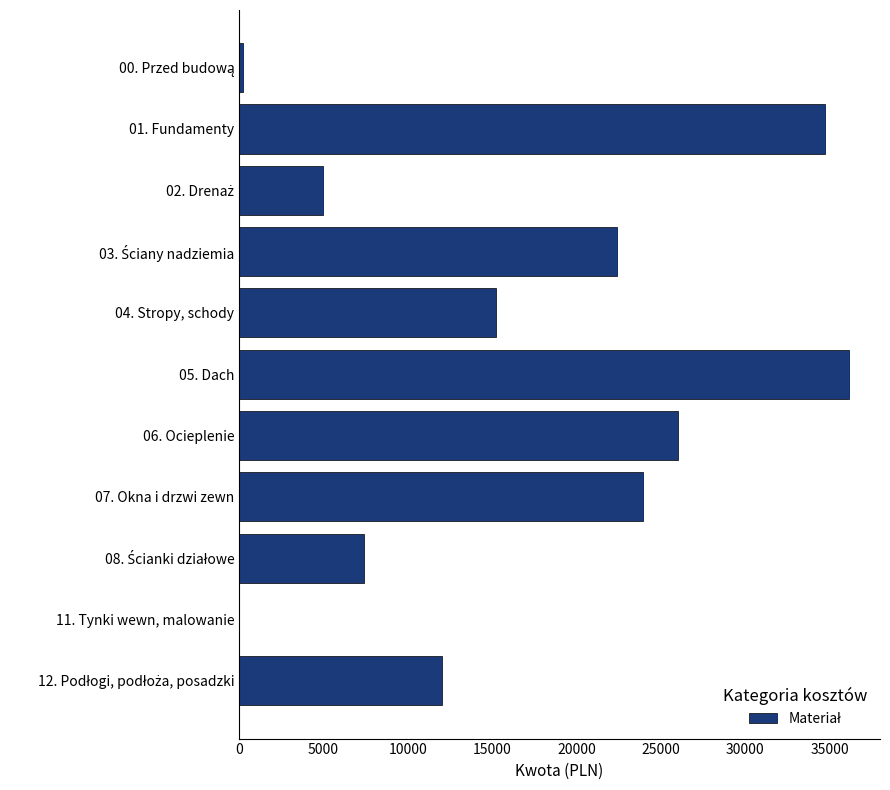

At which label is the value closest to 18093?

04. Stropy, schody